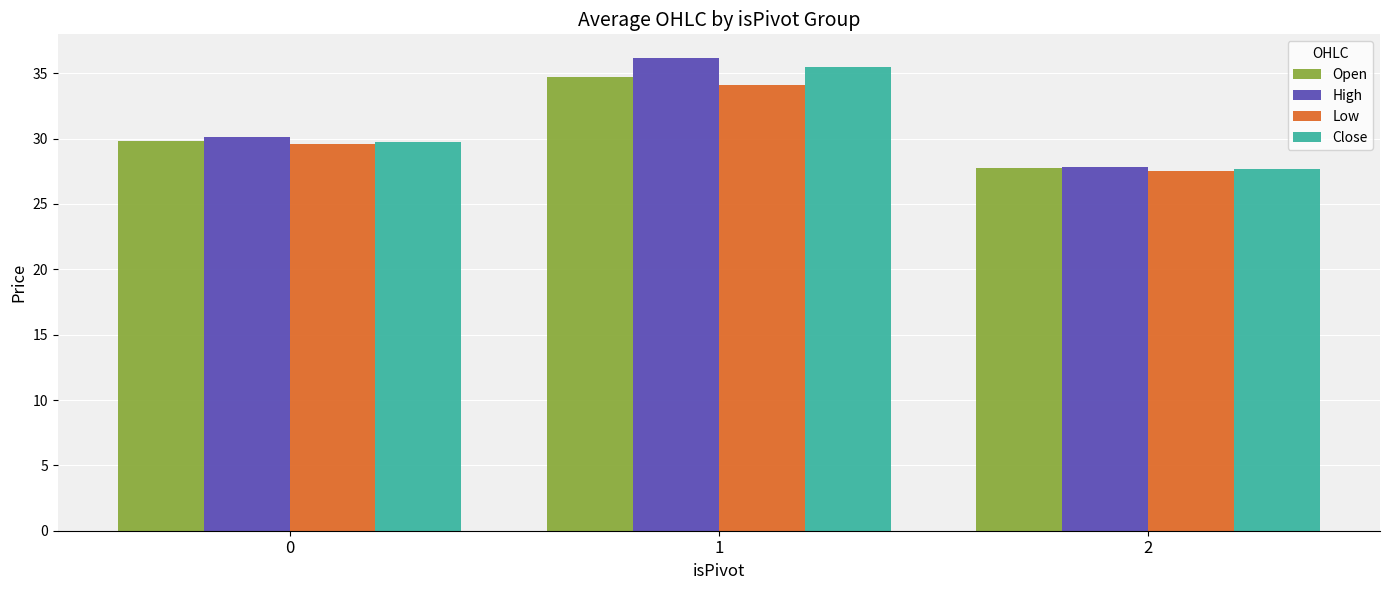

How many bars are there in each group?

4